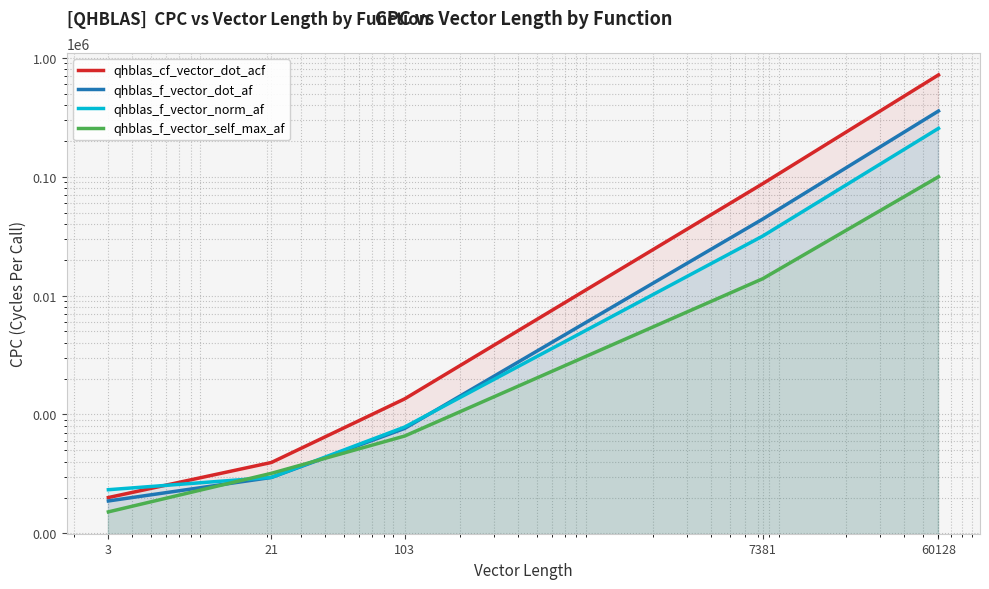

Rank the series at 3 from lowest to highest value.

qhblas_f_vector_self_max_af, qhblas_f_vector_dot_af, qhblas_cf_vector_dot_acf, qhblas_f_vector_norm_af